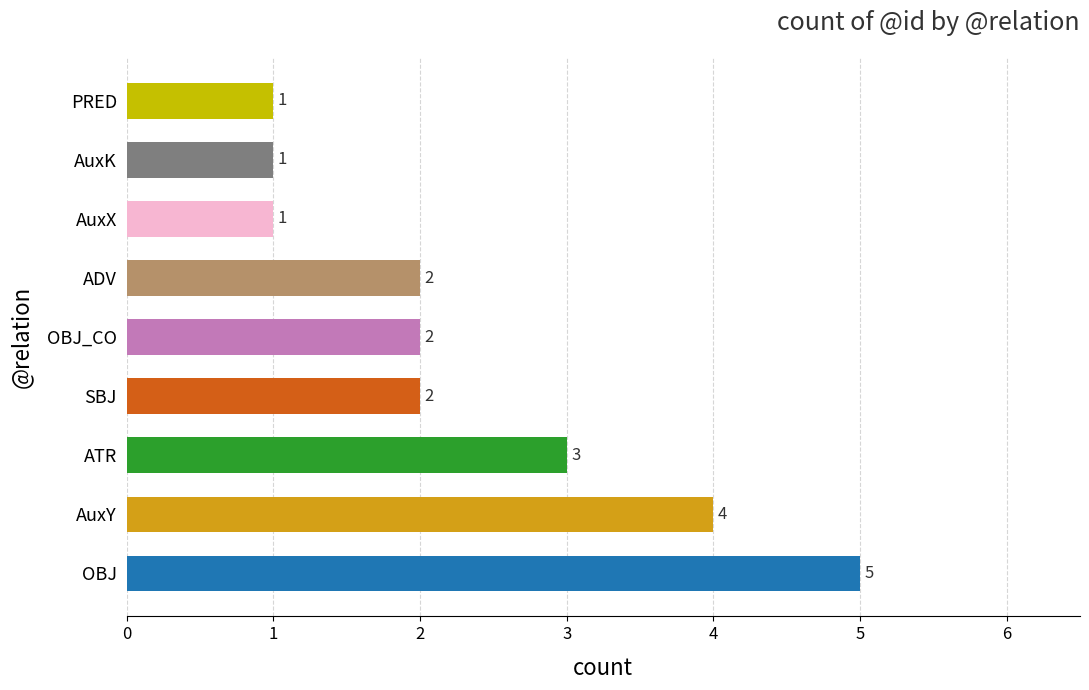

Does the chart contain any negative values?

No